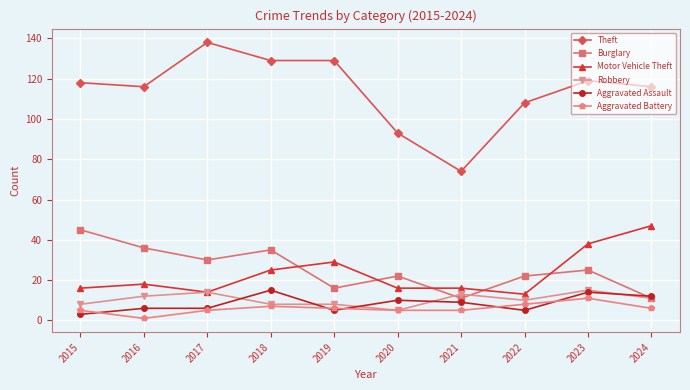

What is the difference between the maximum and minimum values in the Robbery series?

10